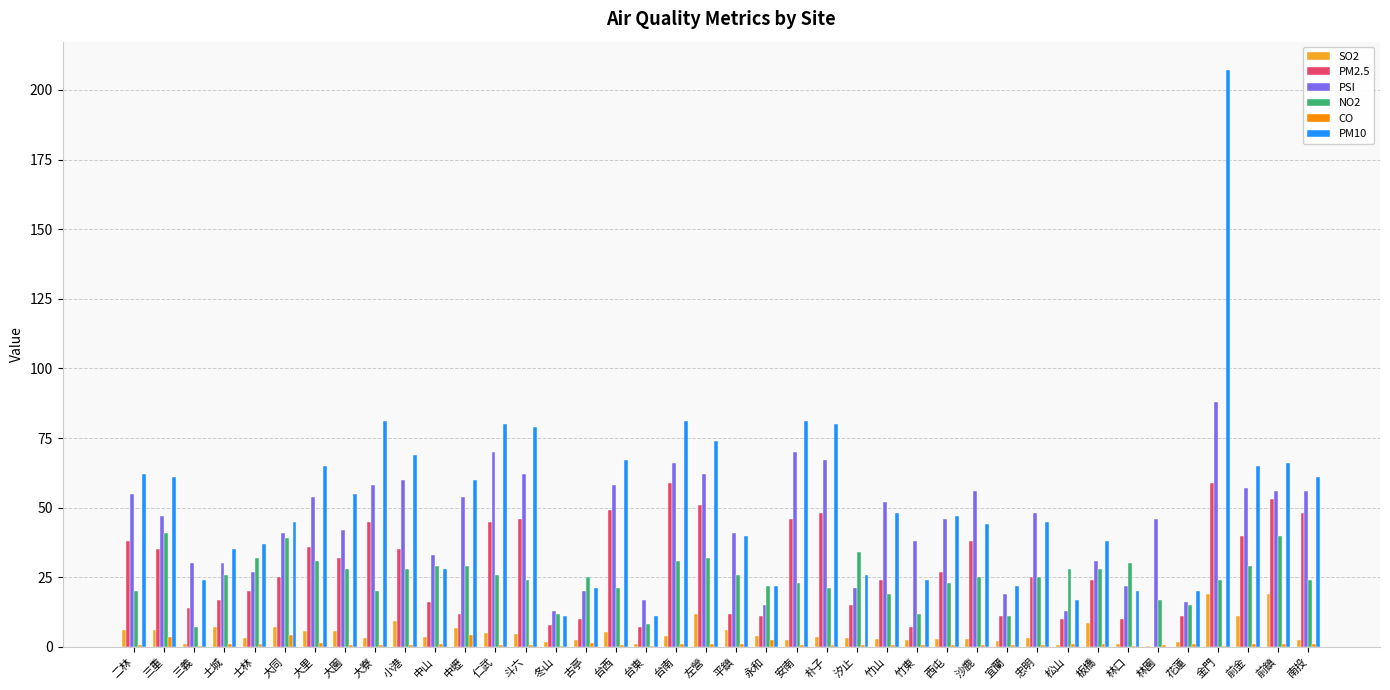

What is the sum of all CO values?

44.2